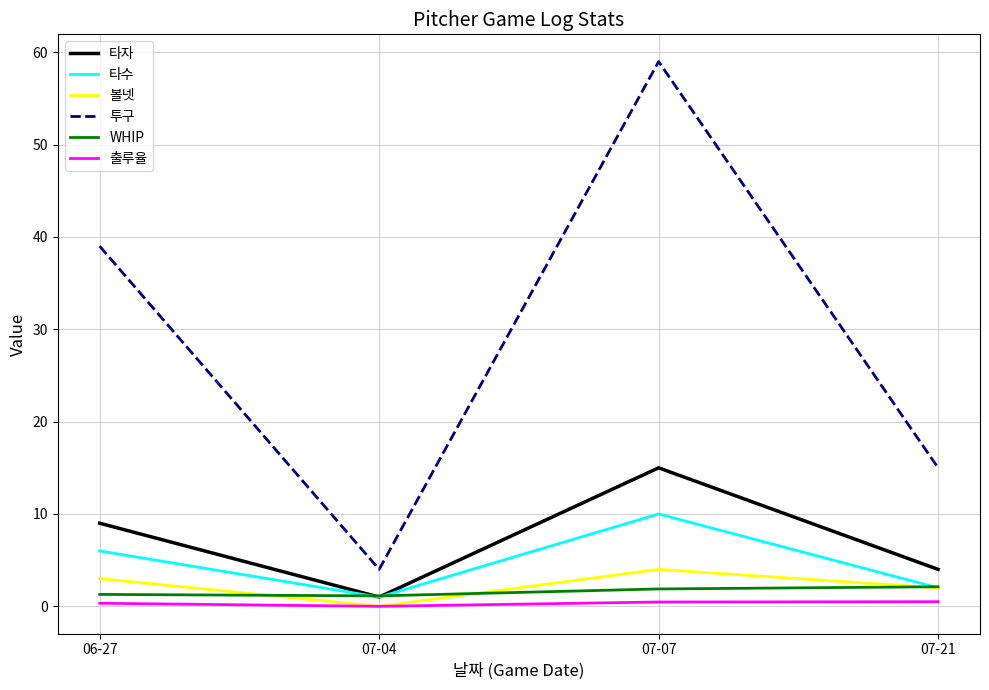

What is the total value across all series at 07-21?

25.6